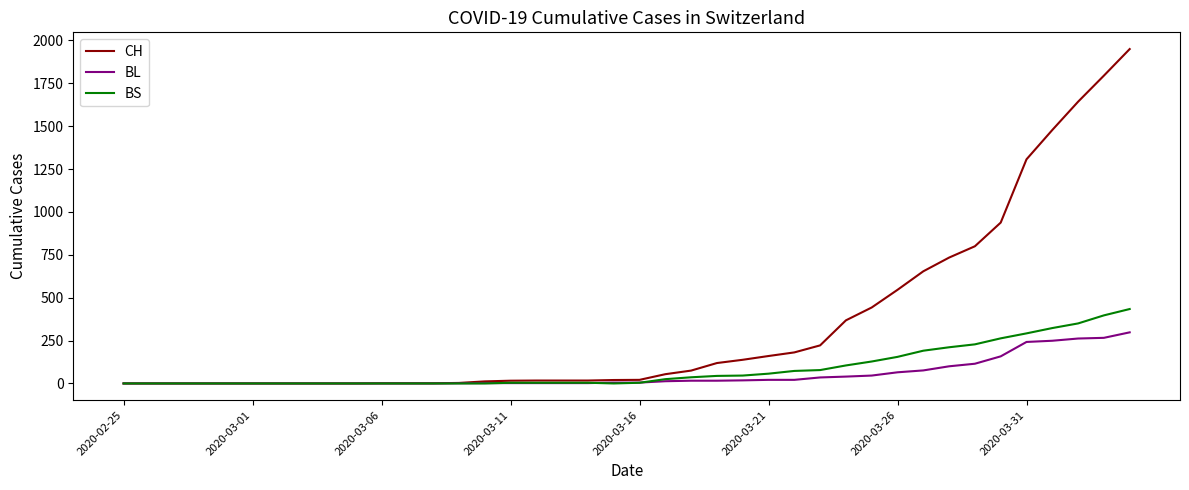

After their last crossing, which series has the higher values: BS or BL?

BS